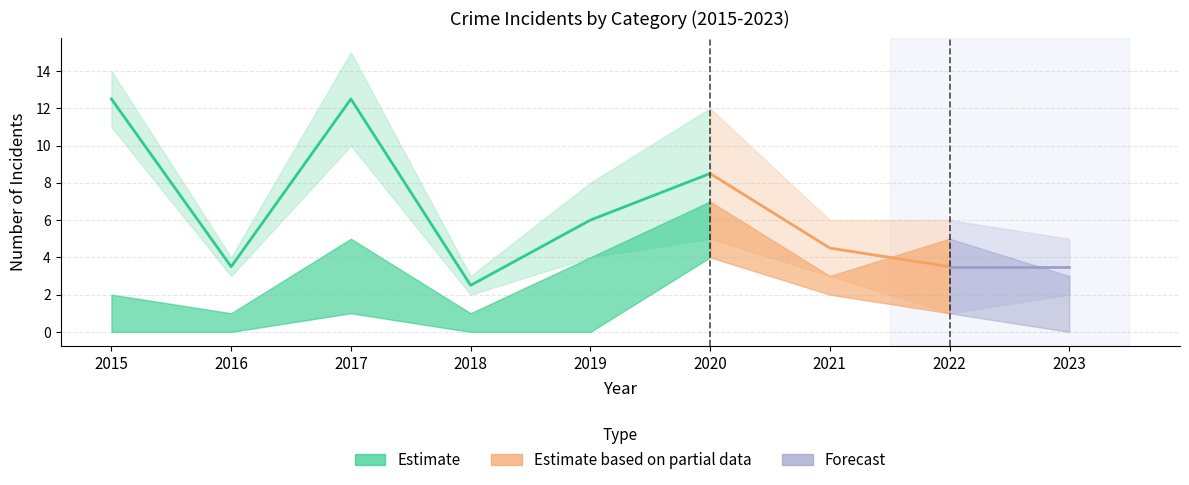

True or false: Aggravated Assault and Robbery intersect in this chart.

False